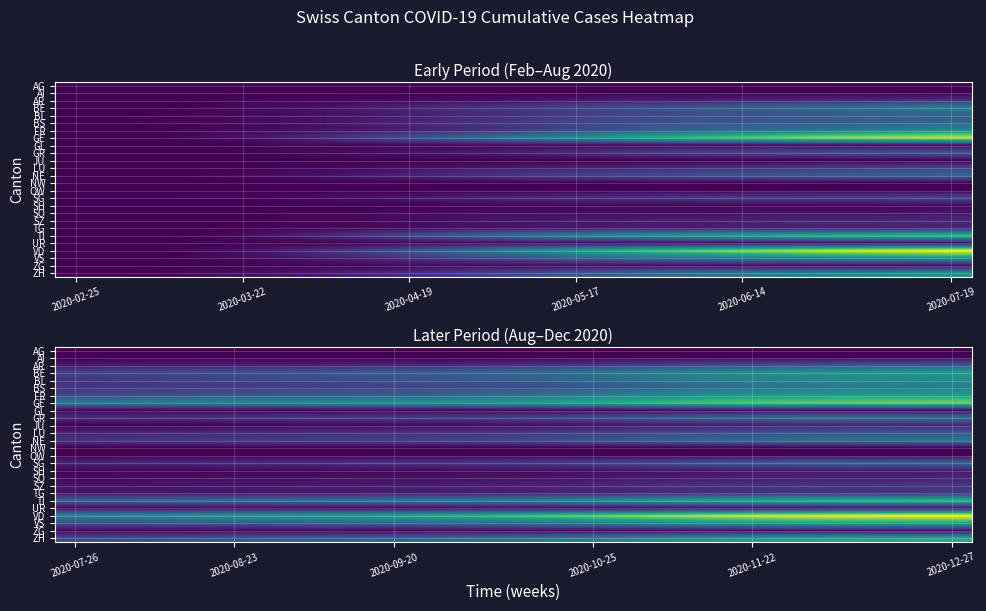

Which series has the largest total across all categories?

VD